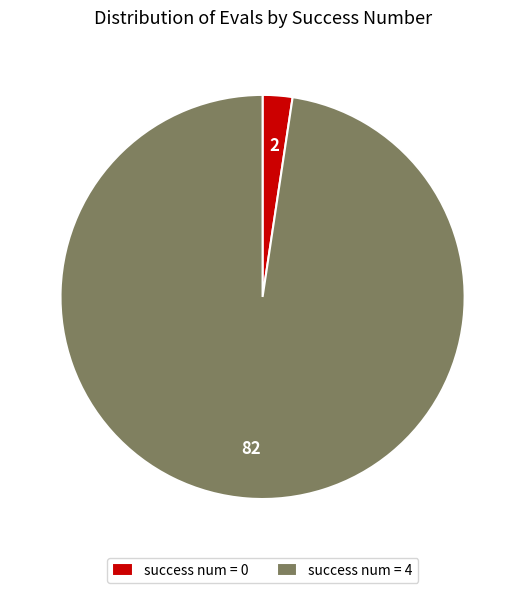

Between success num = 0 and success num = 4, which is larger?

success num = 4